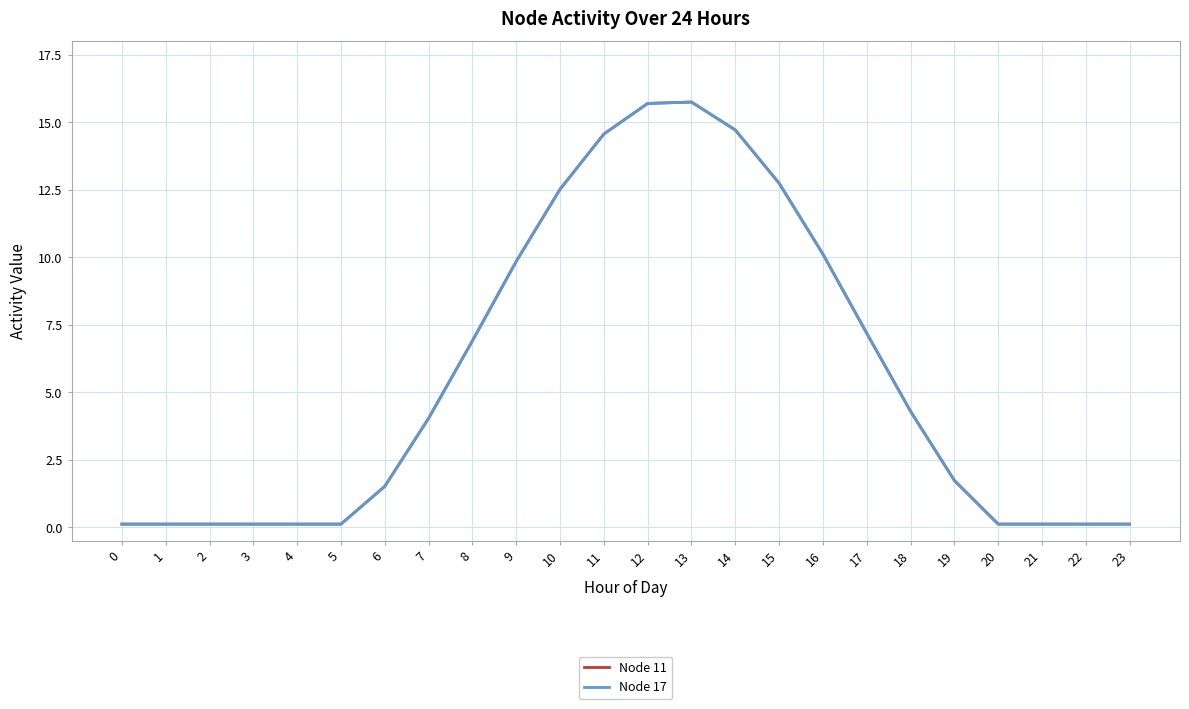

What is the difference between the maximum and minimum values in the Node 17 series?

15.6